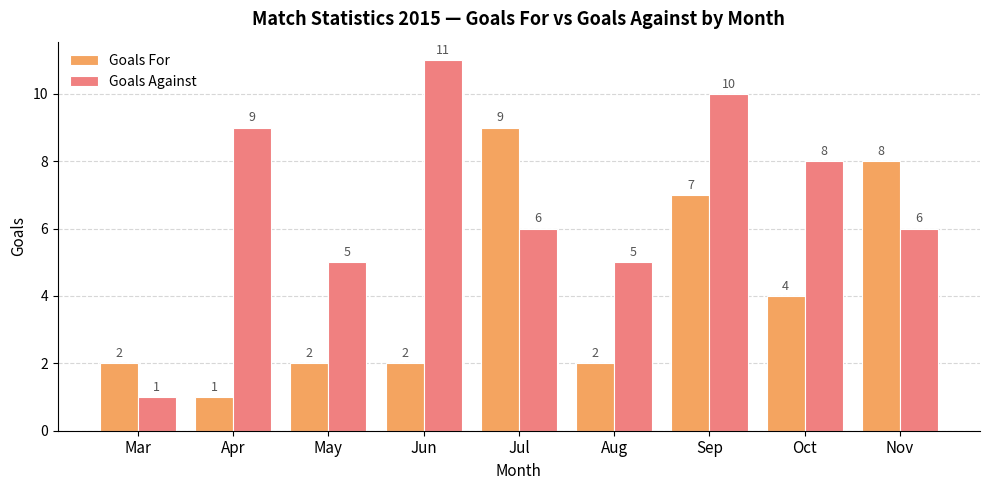

What is the sum of all Goals Against values?

61